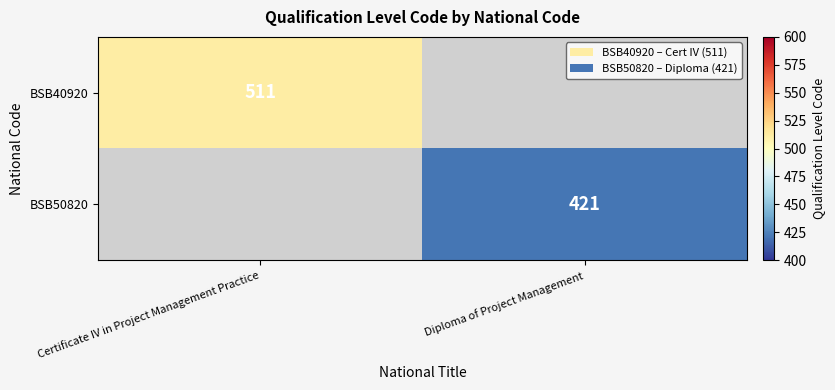

What is the smallest value displayed?

421.0